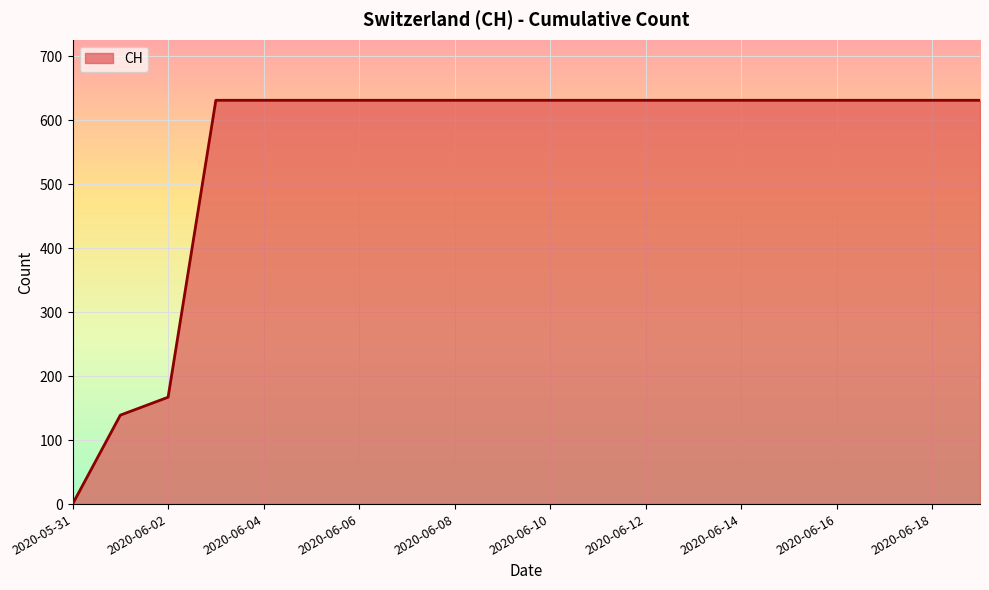

Reading right to left, extract all data points from this chart.

631	631	631	631	631	631	631	631	631	631	631	631	631	631	631	631	631	167	139	0